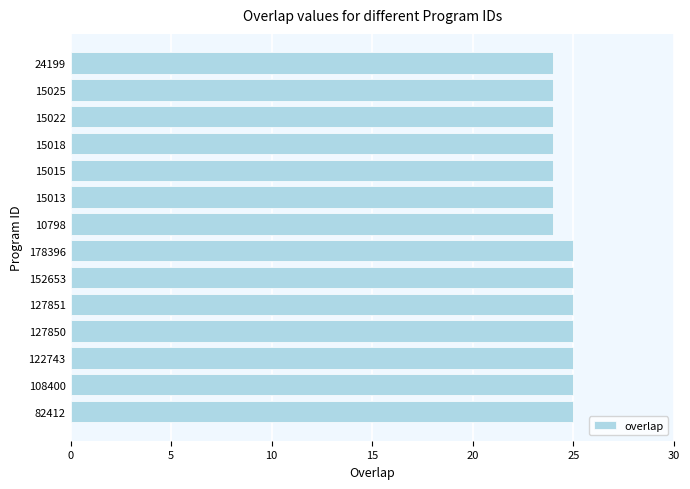

Are the bars horizontal?

Yes